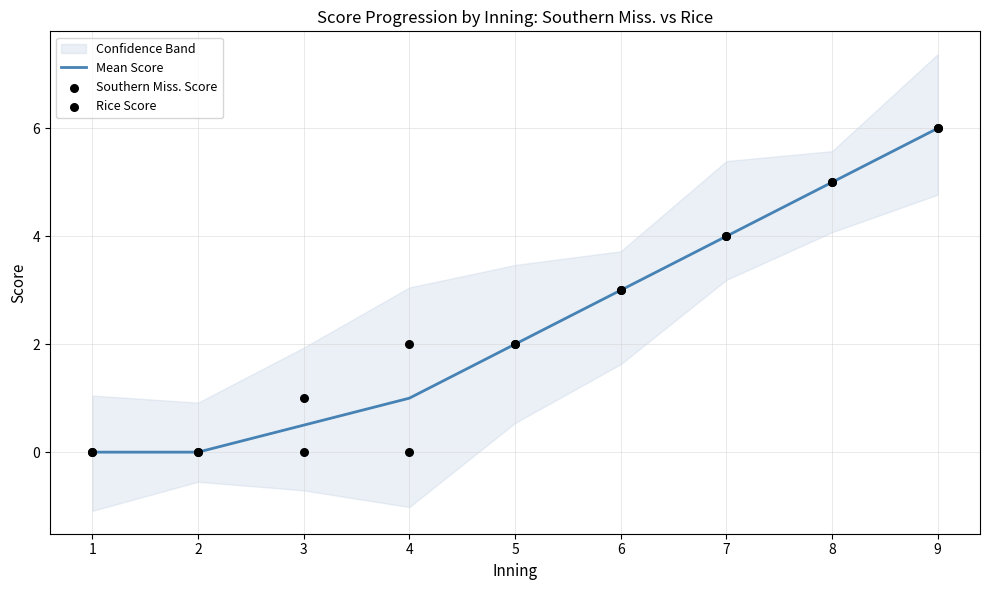

What is the total value across all series at 3?

1.5